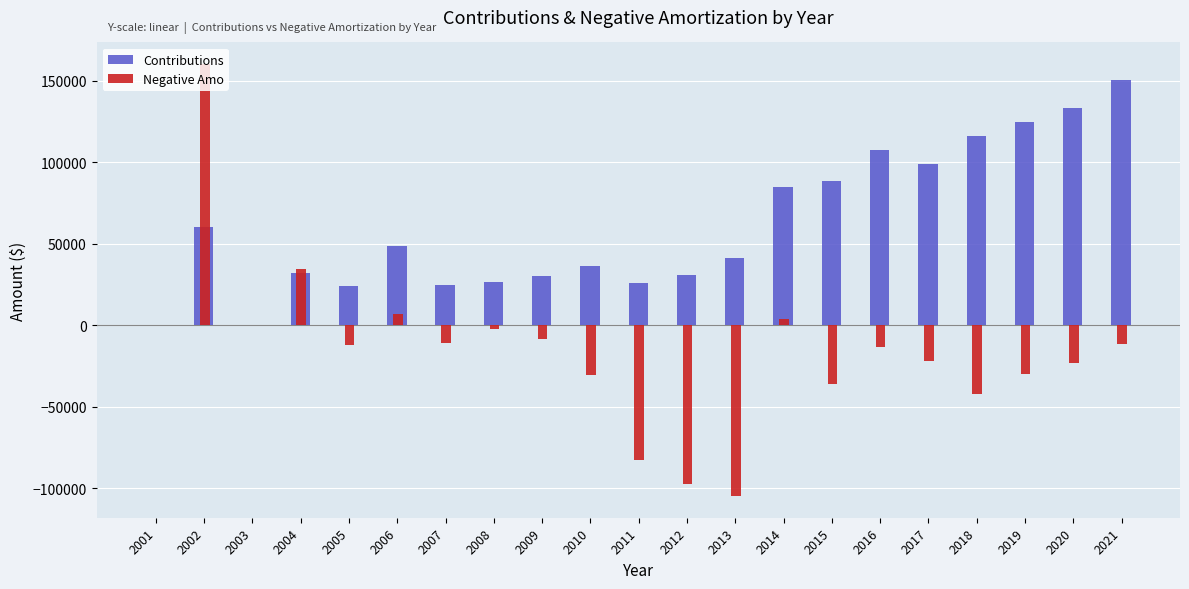

Does the chart contain stacked bars?

No